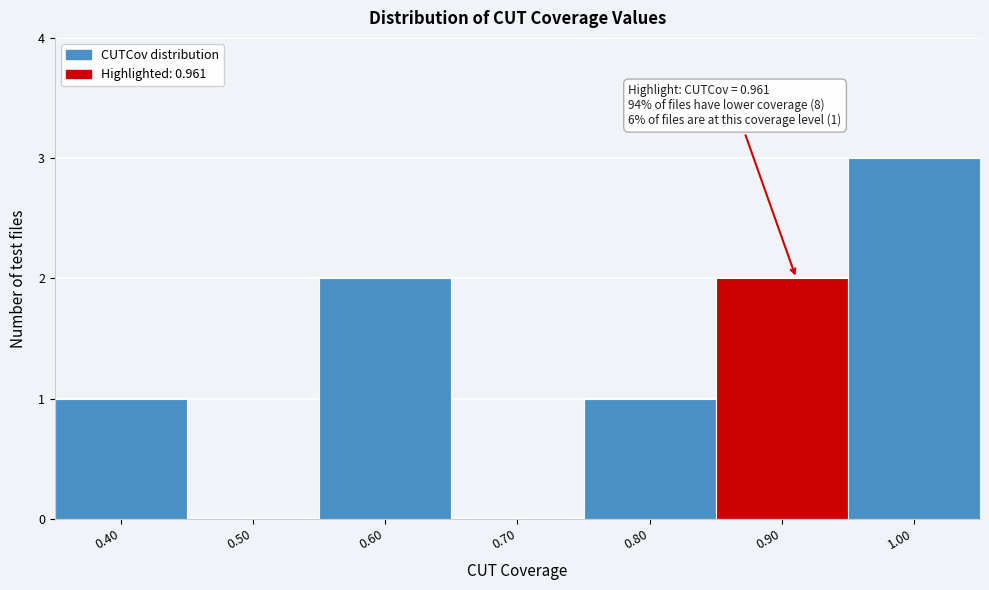

Reading left to right, what are all the values shown in this chart?

0.40=1	0.50=0	0.60=2	0.70=0	0.80=1	0.90=2	1.00=3